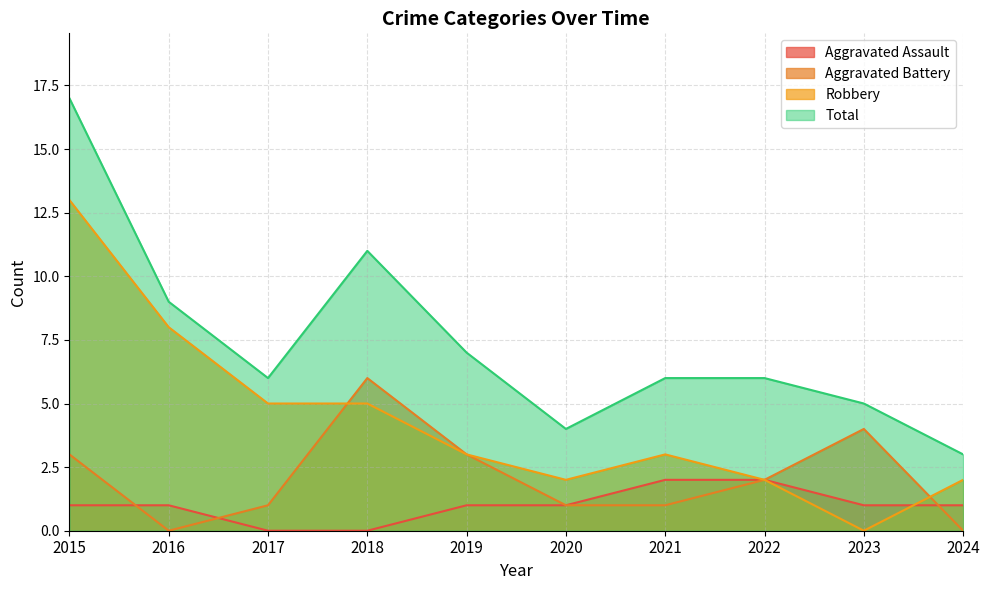

What is the value of the Aggravated Assault point at the 6th from the left?

1